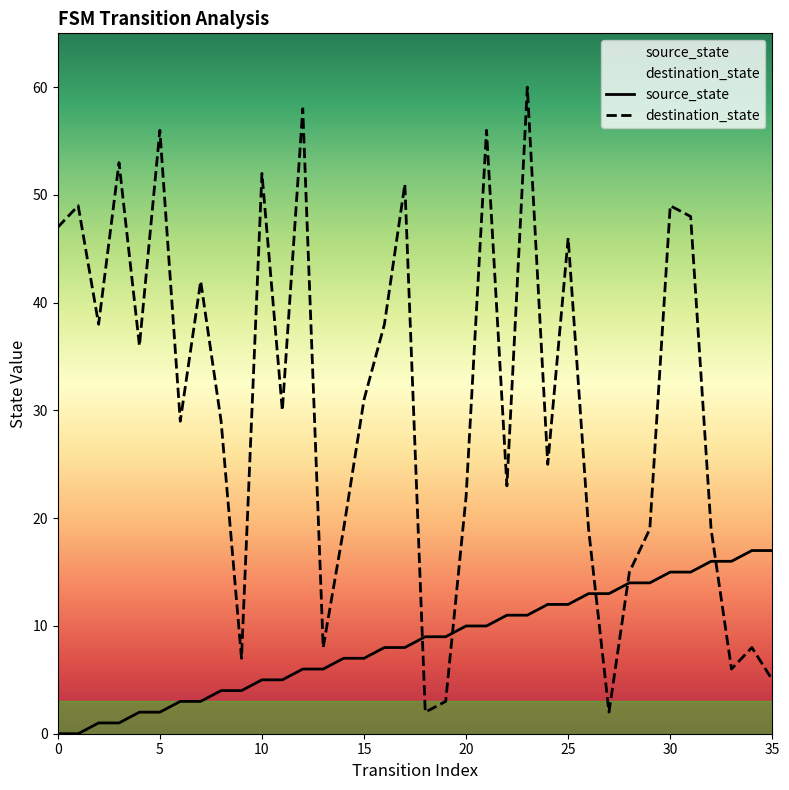

How many interior local peaks does the destination_state series have?

12